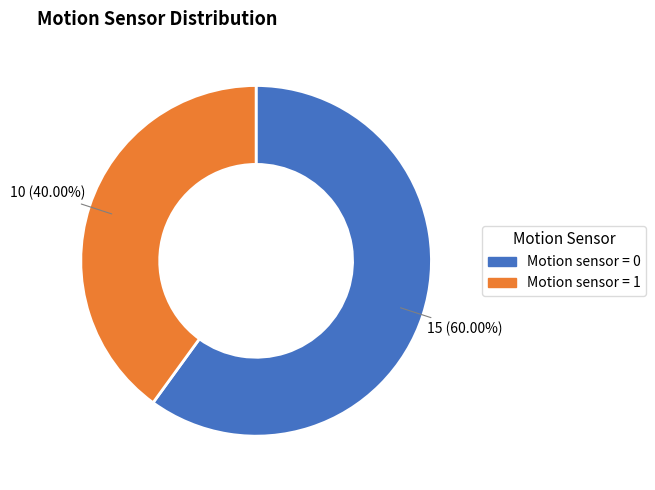

Combined, what portion of the pie is Motion sensor = 1 and Motion sensor = 0?

100.0%